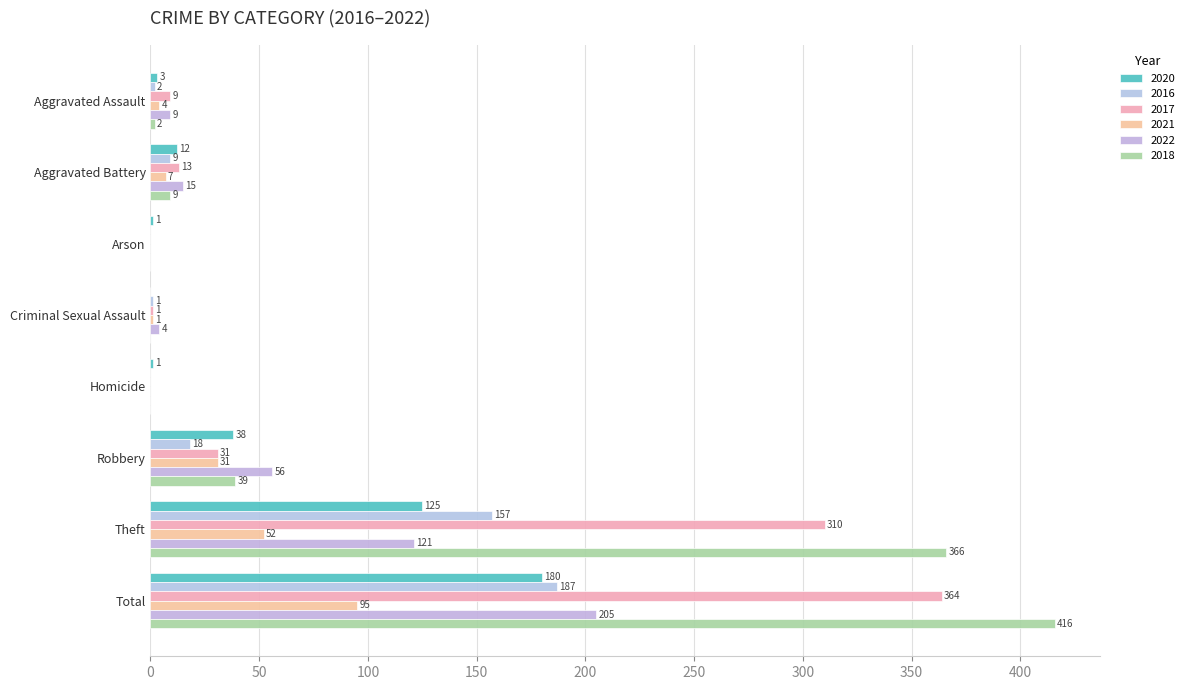

How many data points does each series have?

8